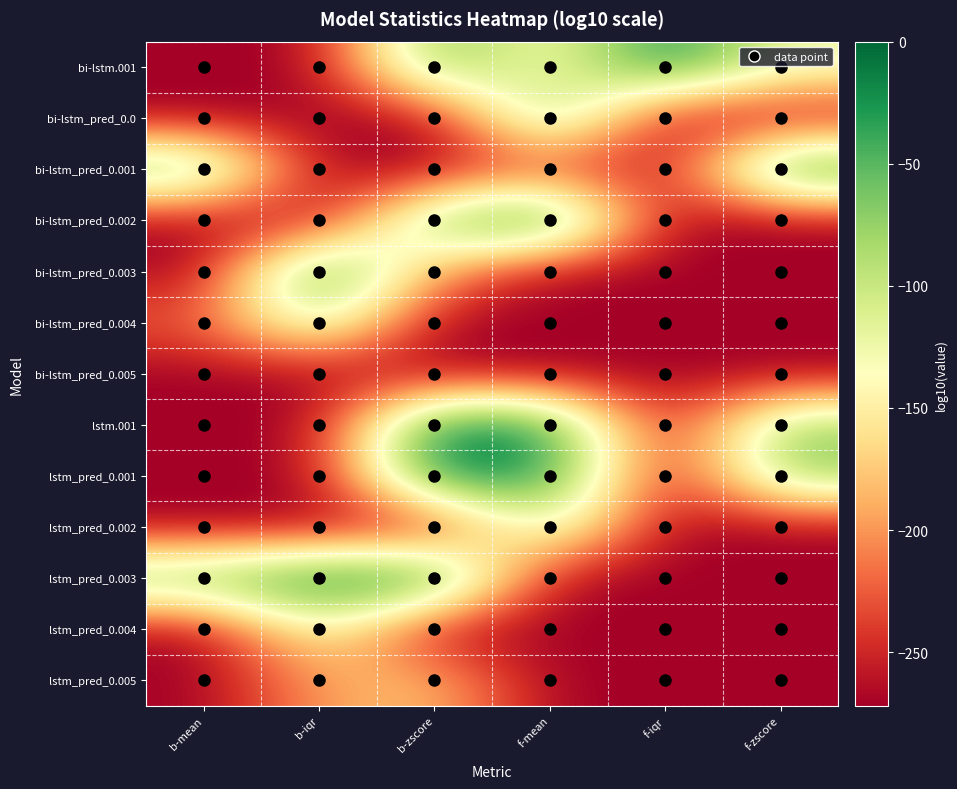

List the series in order of their peak value, highest first.

bi-lstm_pred_0.002, lstm.001, lstm_pred_0.001, lstm_pred_0.003, bi-lstm_pred_0.003, bi-lstm.001, bi-lstm_pred_0.001, bi-lstm_pred_0.0, bi-lstm_pred_0.004, lstm_pred_0.002, lstm_pred_0.004, lstm_pred_0.005, bi-lstm_pred_0.005